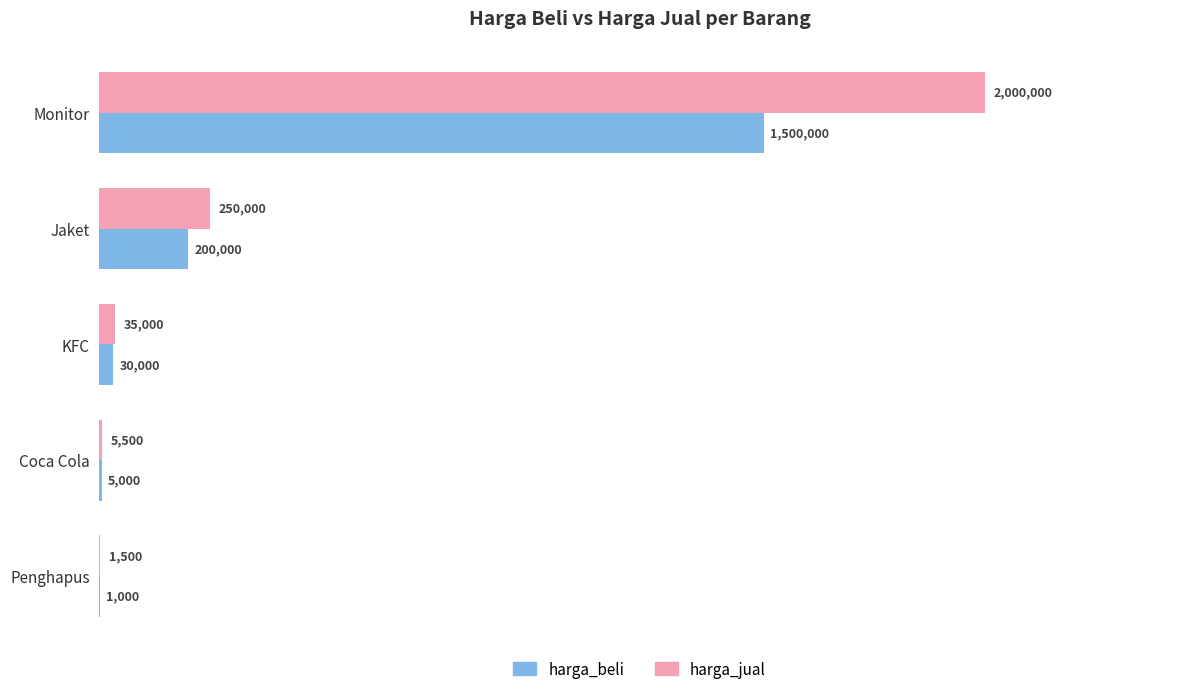

What is the greatest value displayed?

2000000